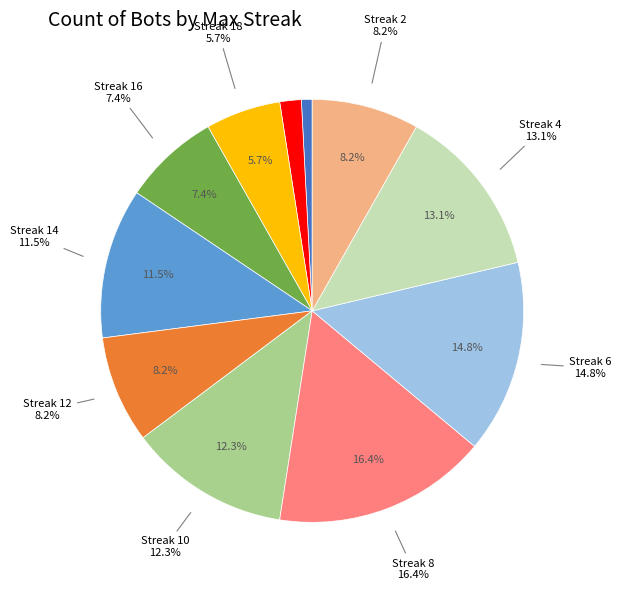

How many segments does this pie chart have?

11